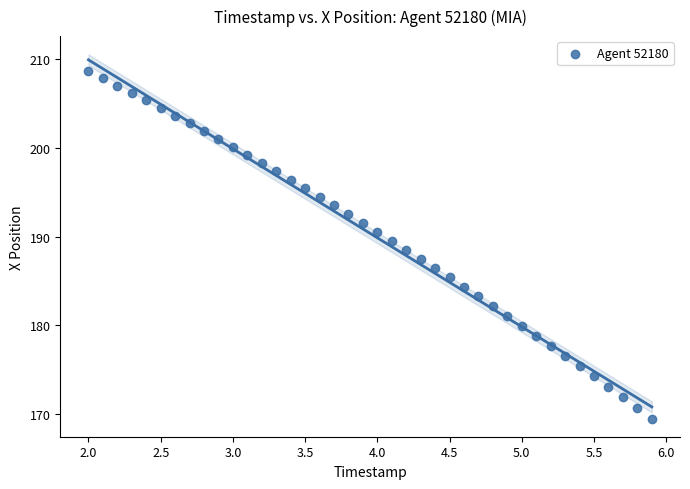

What is the range of X values (max minus min)?

3.9